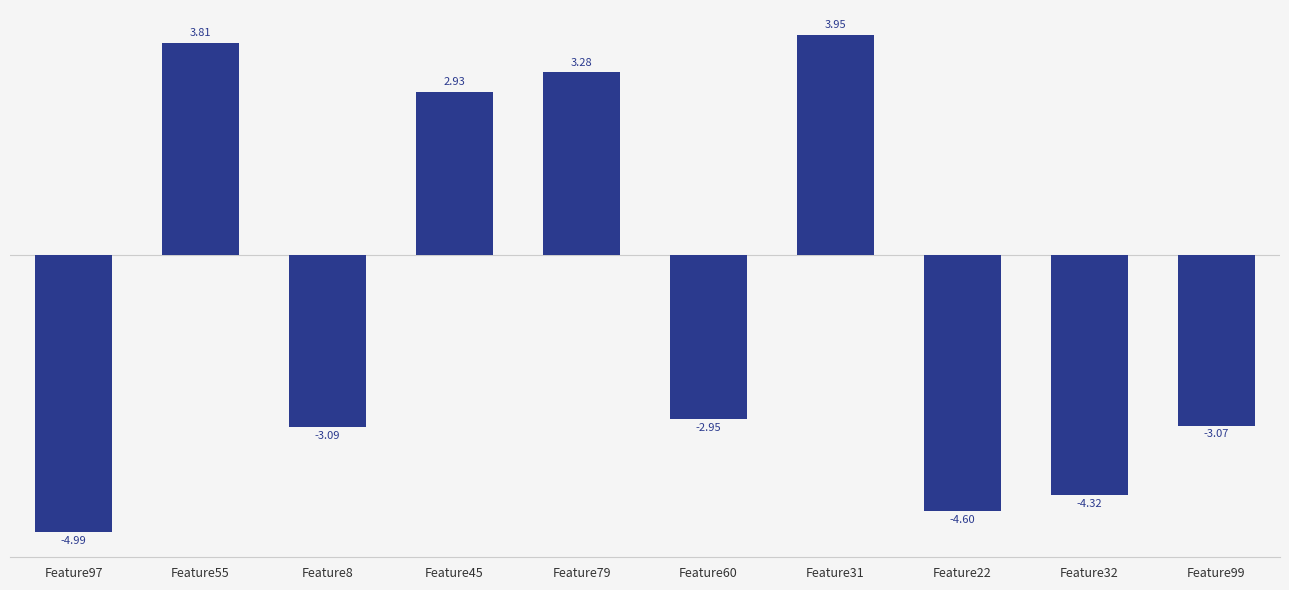

True or false: the data shows 1.7 at Feature79.

False